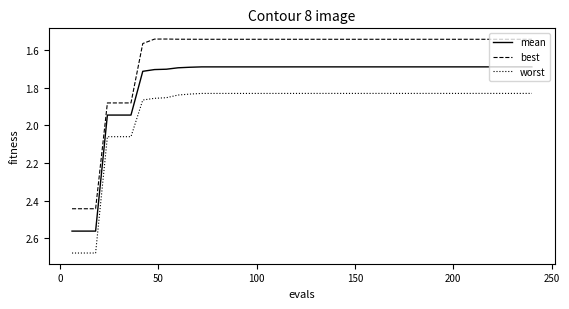

What is the sum of all mean values?

71.0